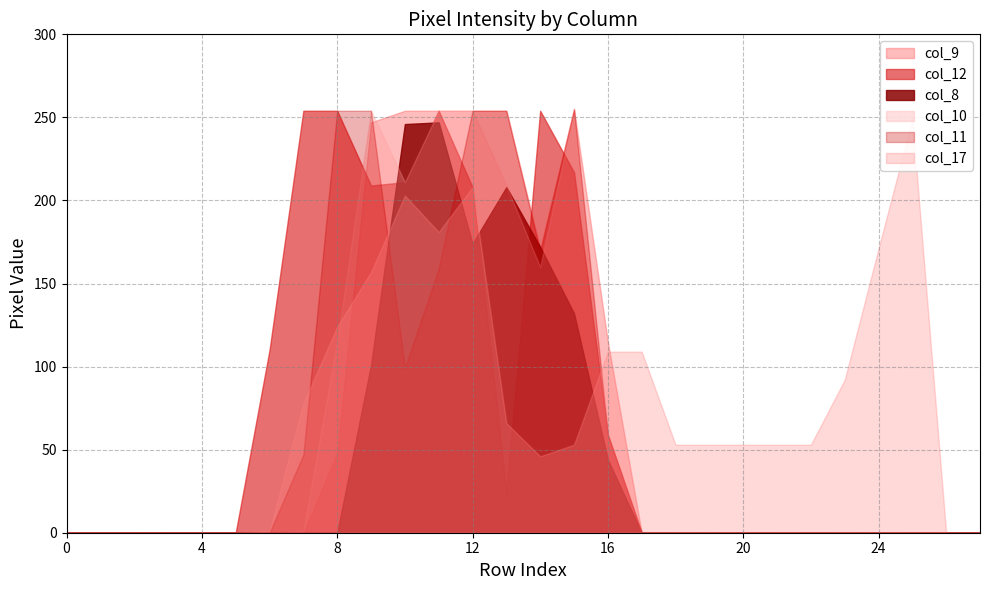

Reading right to left, extract all data points from this chart.

col_9: 0	0	0	0	0	0	0	0	0	0	0	115	255	171	254	254	254	254	247	48	0	0	0	0	0	0	0	0
col_17: 0	0	249	171	92	53	53	53	53	53	109	109	53	46	66	208	181	203	157	124	78	1	0	0	0	0	0	0
col_12: 0	0	0	0	0	0	0	0	0	0	0	59	217	254	24	208	254	211	209	254	254	110	0	0	0	0	0	0
col_8: 0	0	0	0	0	0	0	0	0	0	0	44	132	172	208	174	247	246	101	0	0	0	0	0	0	0	0	0
col_10: 0	0	0	0	0	0	0	0	0	0	0	59	254	160	209	254	254	211	254	115	1	0	0	0	0	0	0	0
col_11: 0	0	0	0	0	0	0	0	0	0	0	59	255	169	254	254	159	99	254	254	47	0	0	0	0	0	0	0